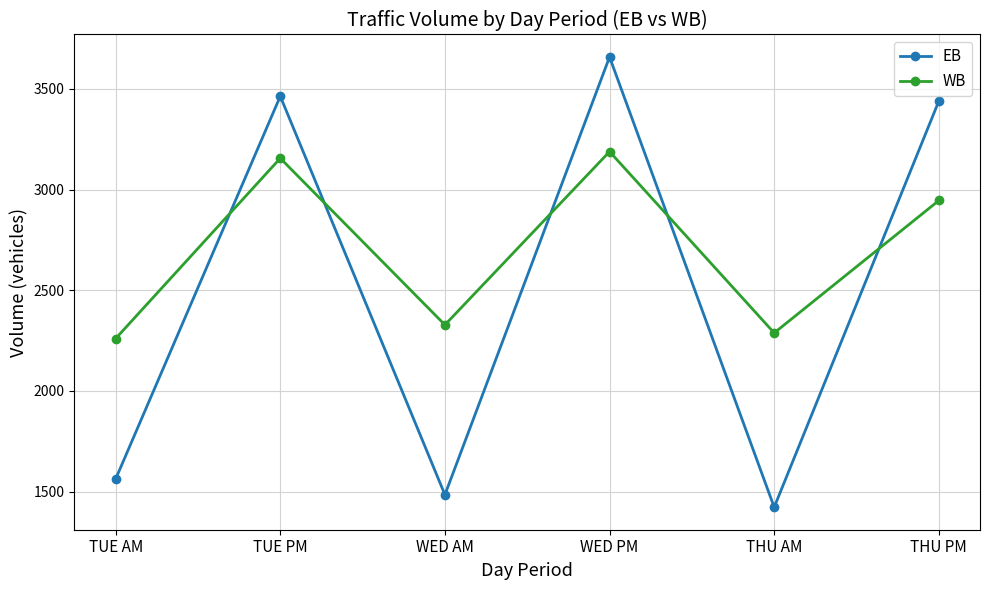

Reading left to right, transcribe all the data shown in this chart.

EB: 1562	3464	1484	3659	1422	3440
WB: 2260	3156	2328	3189	2288	2946